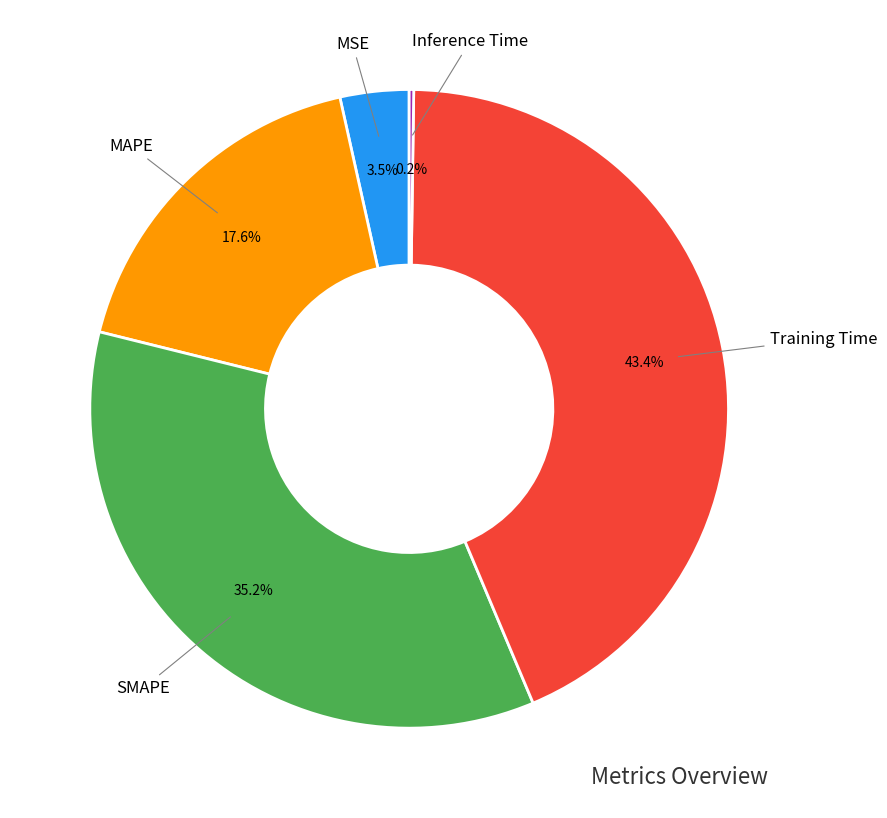

To the nearest percent, what is the average slice percentage?

20%